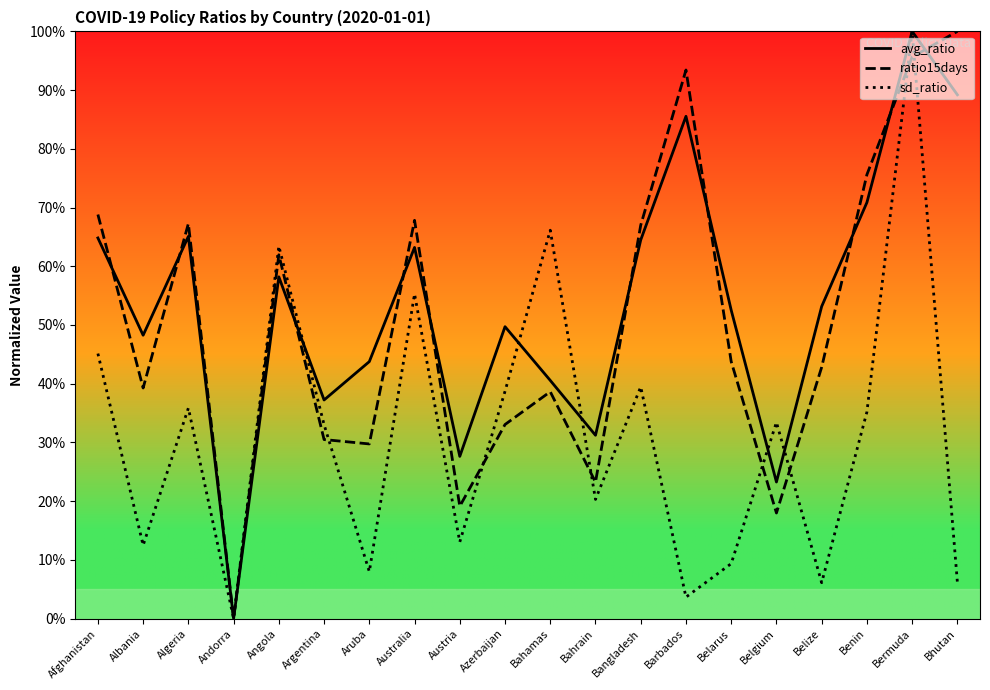

Does the chart display data point markers on the line(s)?

No